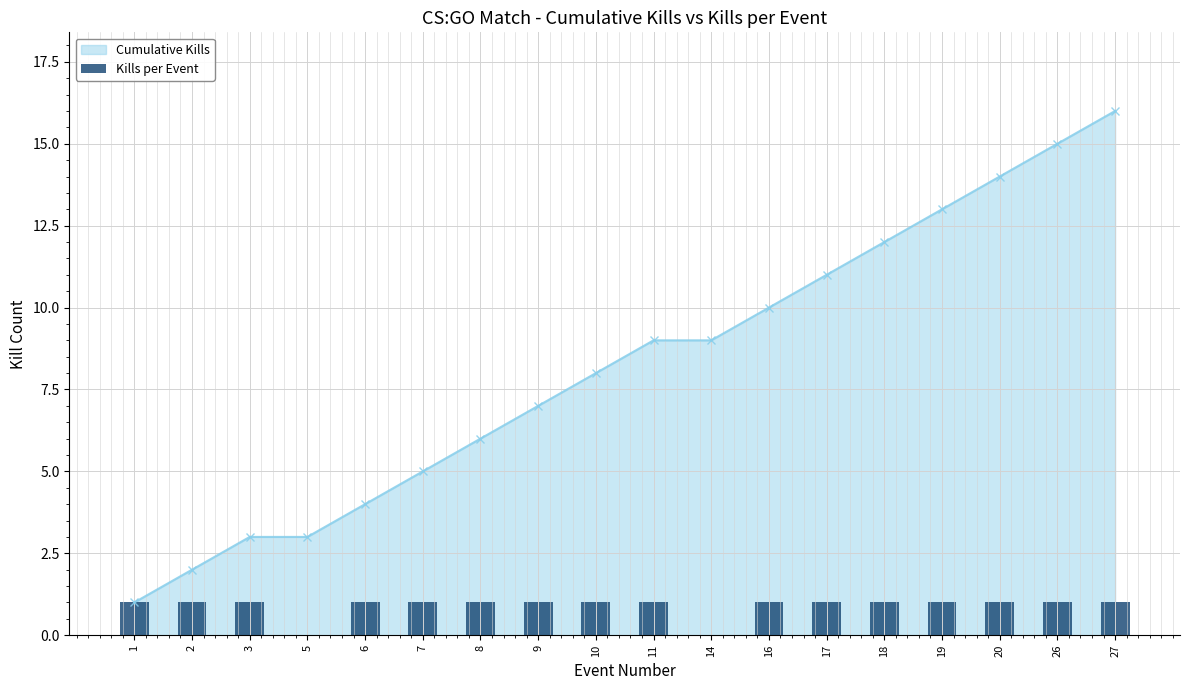

Which category has the highest value across all series?

1